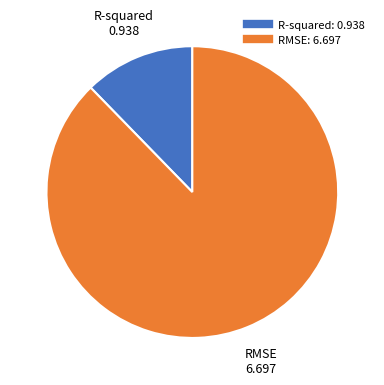

How many slices are in this pie chart?

2